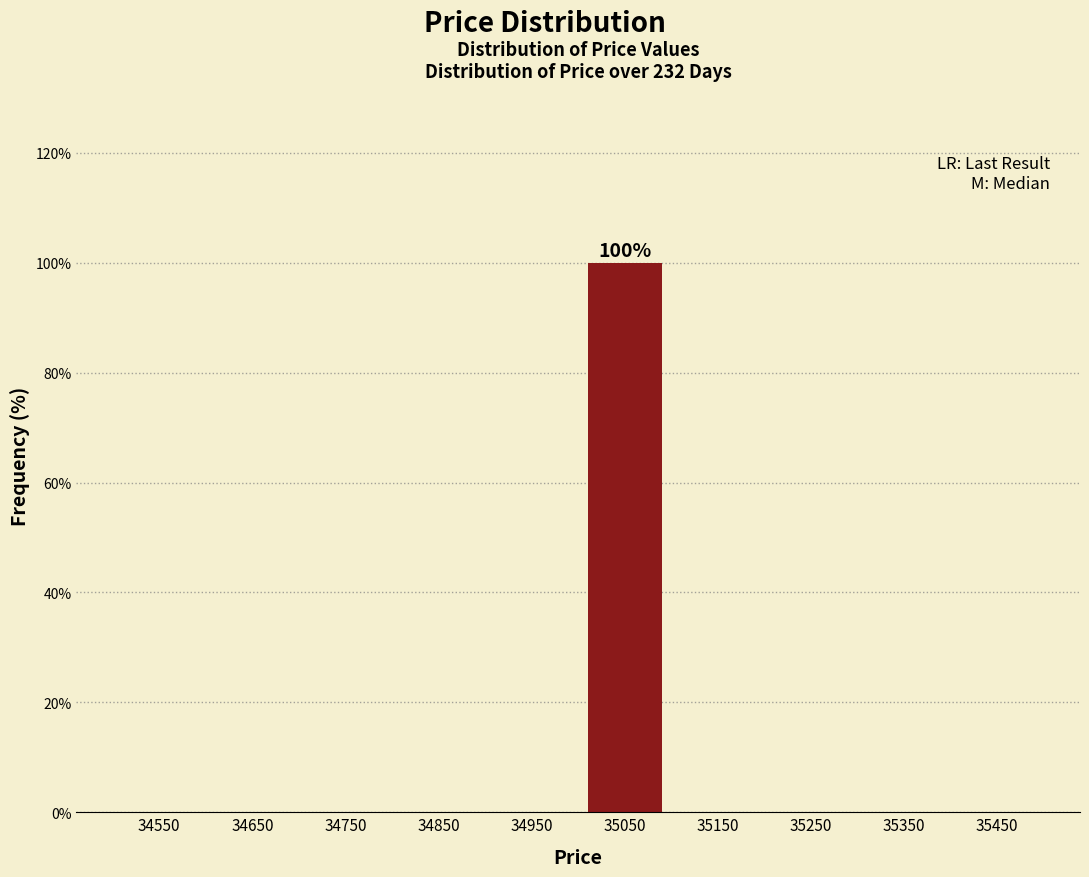

Over which range of the x-axis is the bar tallest?

35000 to 35100